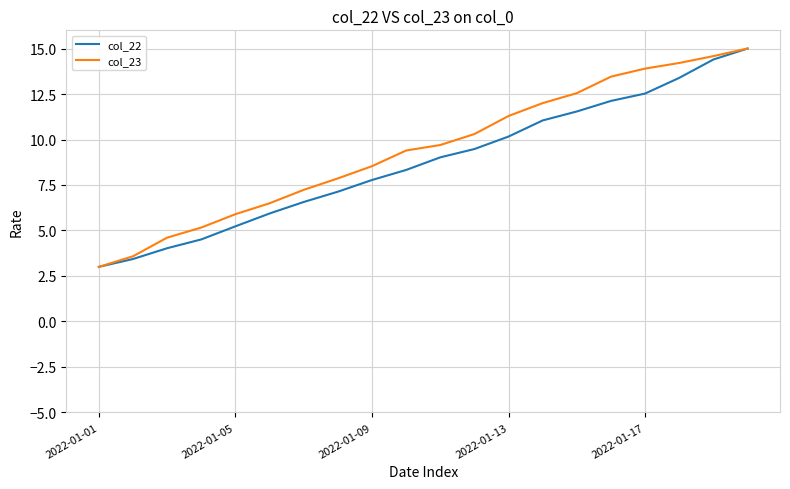

What is the minimum value shown in the chart?

3.0